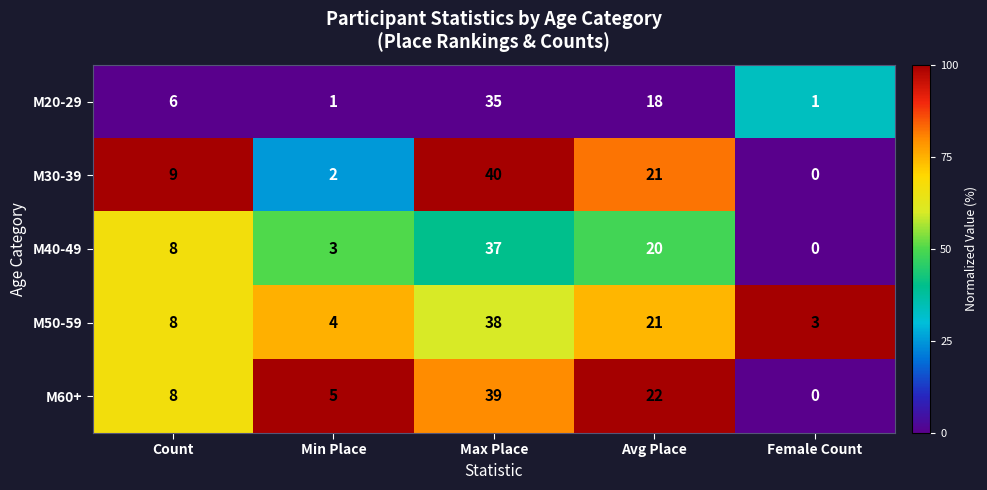

How many series are shown in this chart?

5